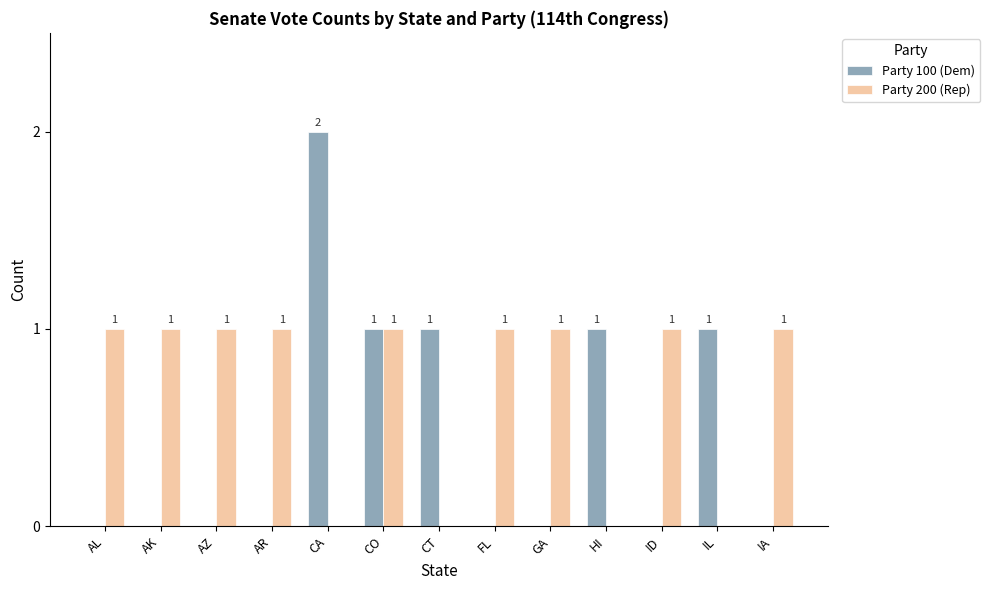

The Party 100 (Dem) series shows 1 at IA. True or false?

False